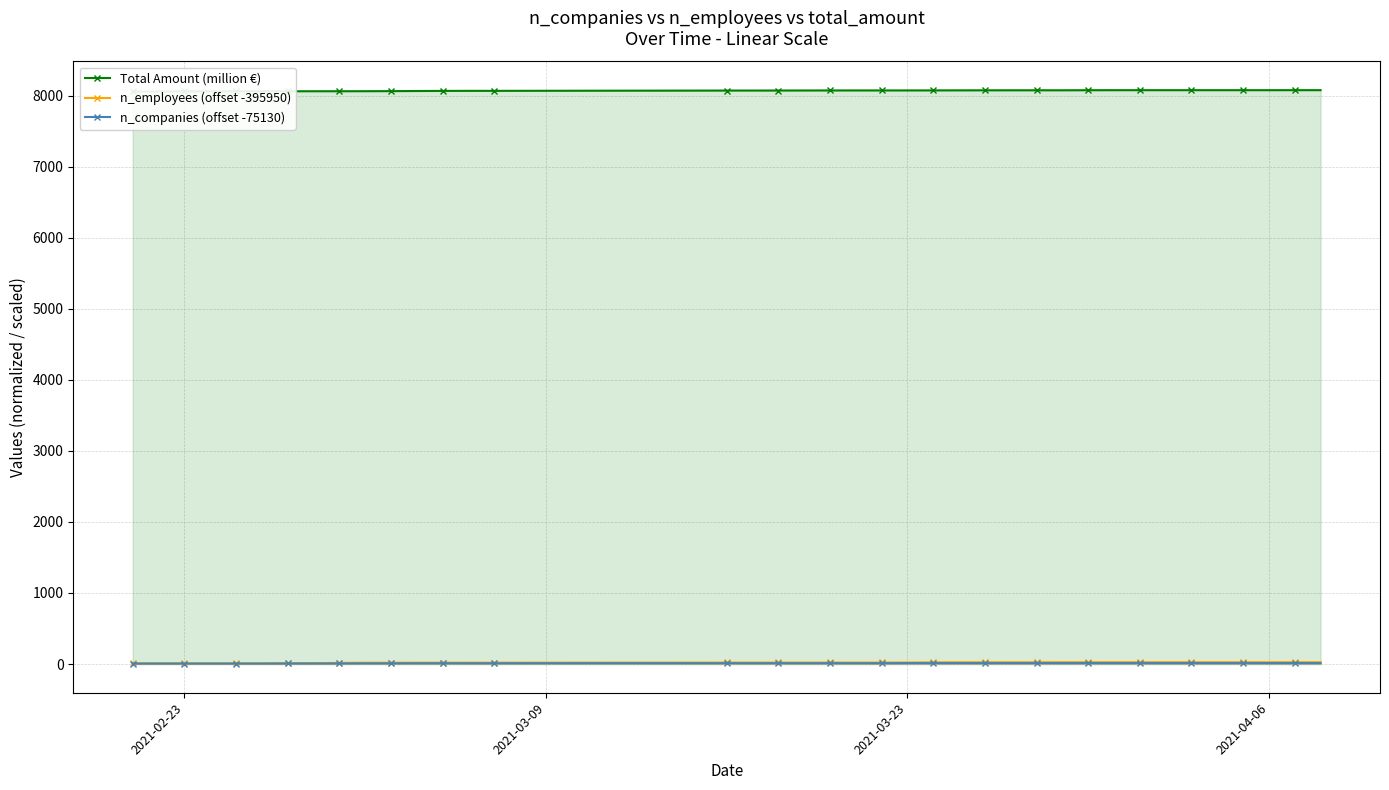

How many values in the n_companies (offset -75130) series are below 12?

15